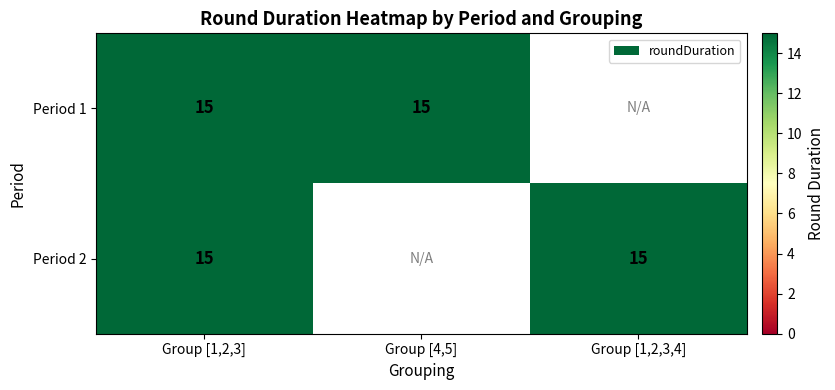

The Period 1 series shows 15 at Group [1,2,3]. True or false?

True